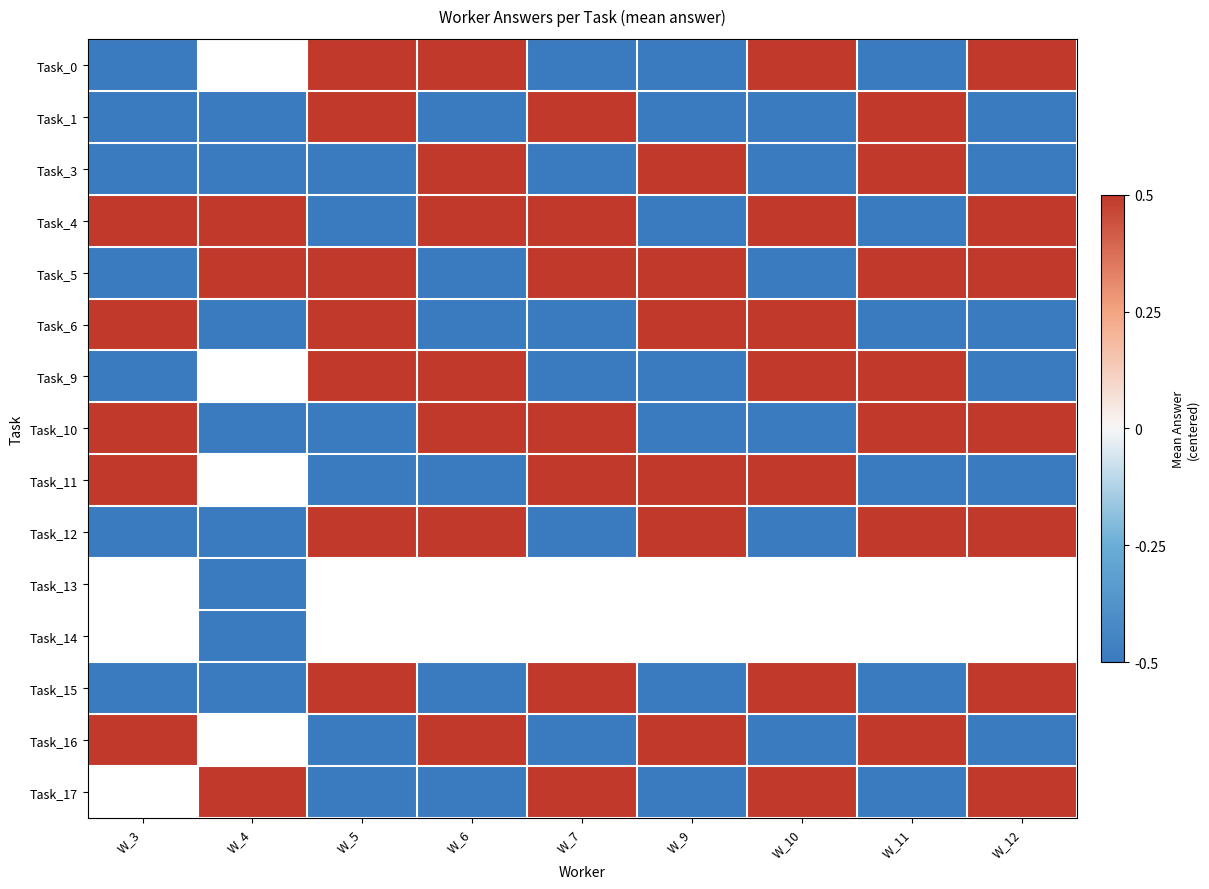

What is the spread (max minus min) of values at W_9?

1.0